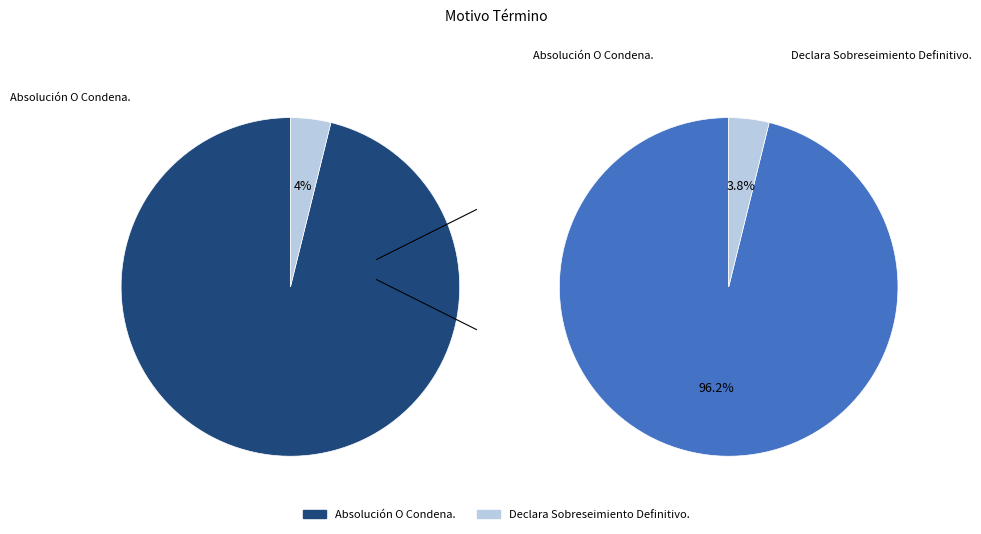

To the nearest percent, what percentage of the pie is Declara Sobreseimiento Definitivo.?

4%